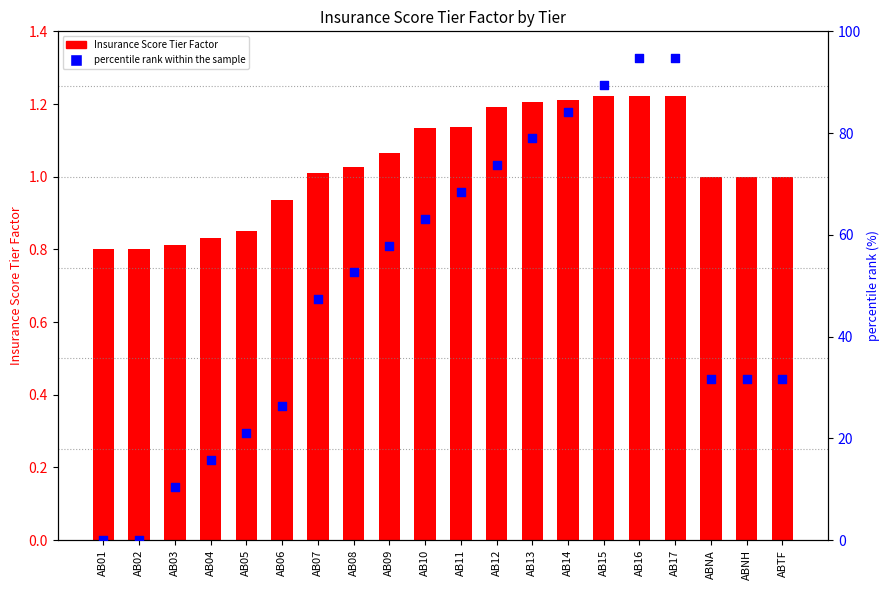

Which series reaches the maximum Y coordinate?

percentile rank within the sample